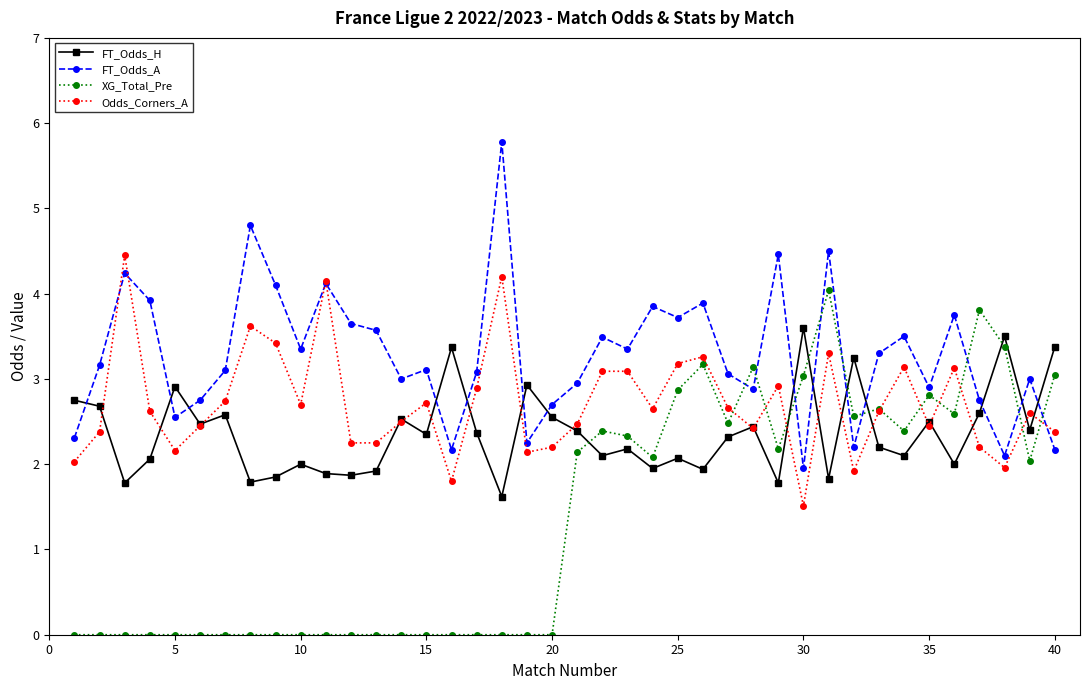

What is the value of the FT_Odds_H point at the 18th from the left?

1.6